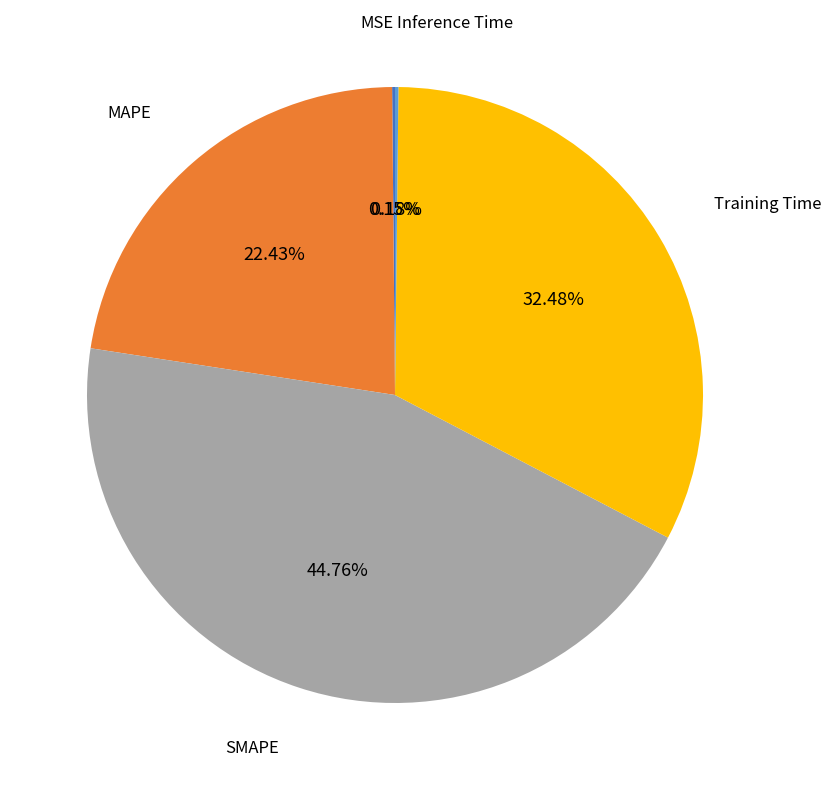

Between SMAPE and Training Time, which is larger?

SMAPE